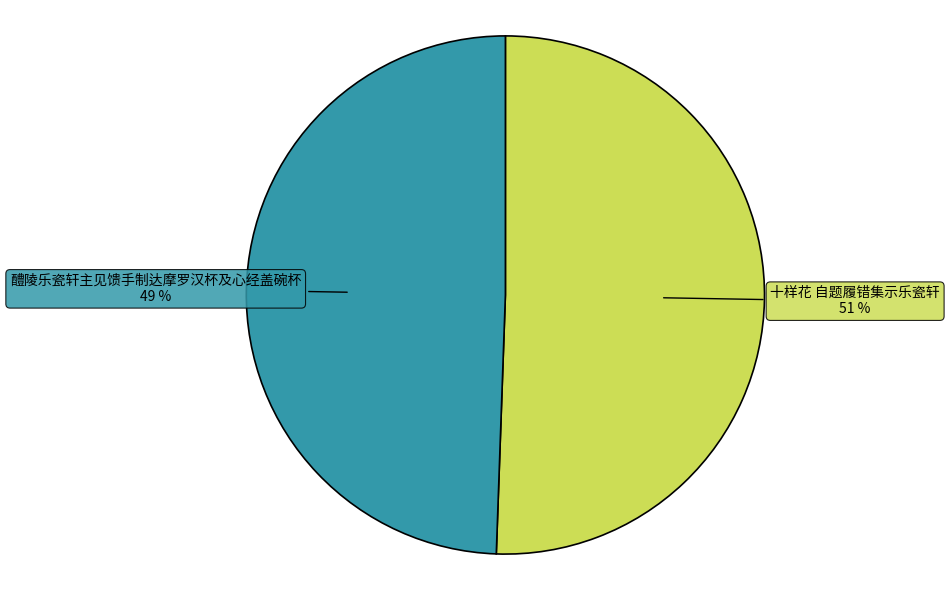

To the nearest percent, what percentage of the pie is 十样花 自题履错集示乐瓷轩?

51%